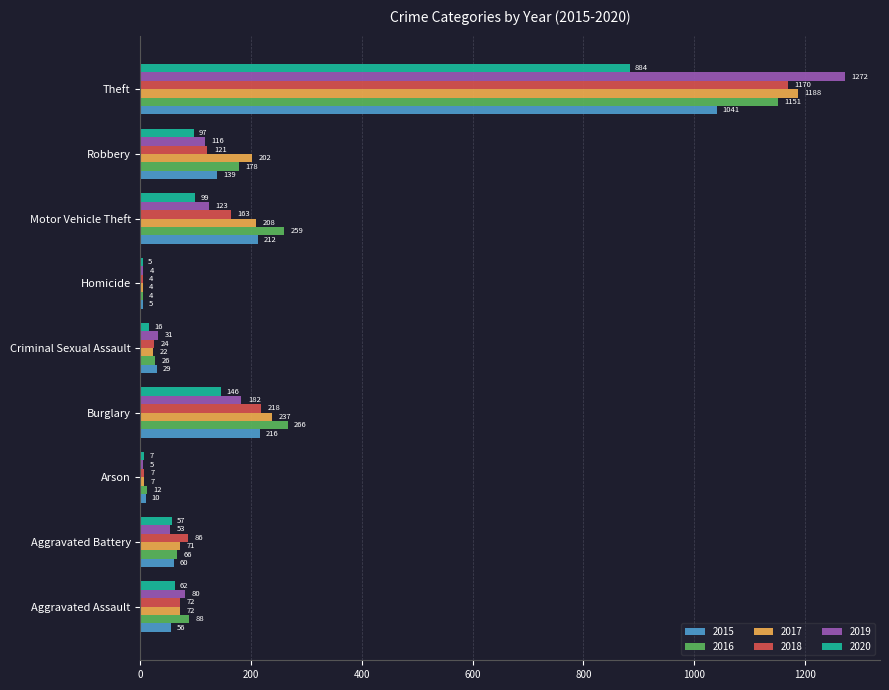

What is the total value across all series at Homicide?

26